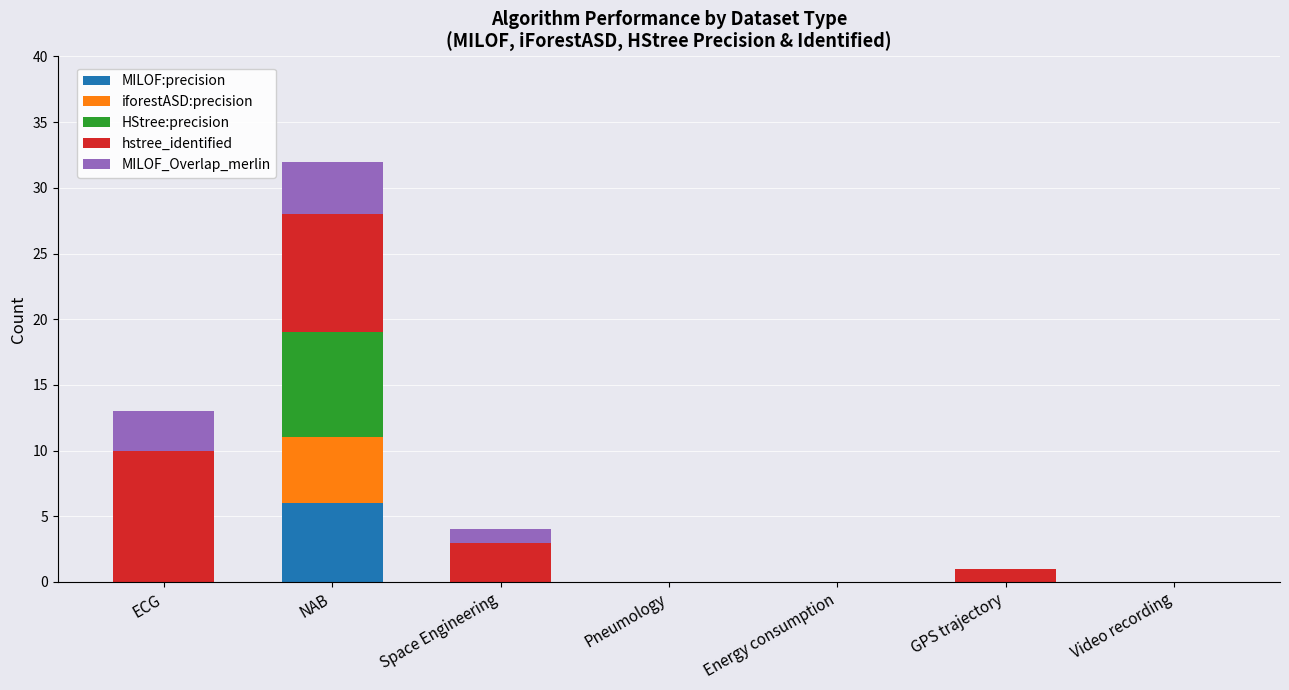

Which category has the highest value in the MILOF:precision series?

NAB